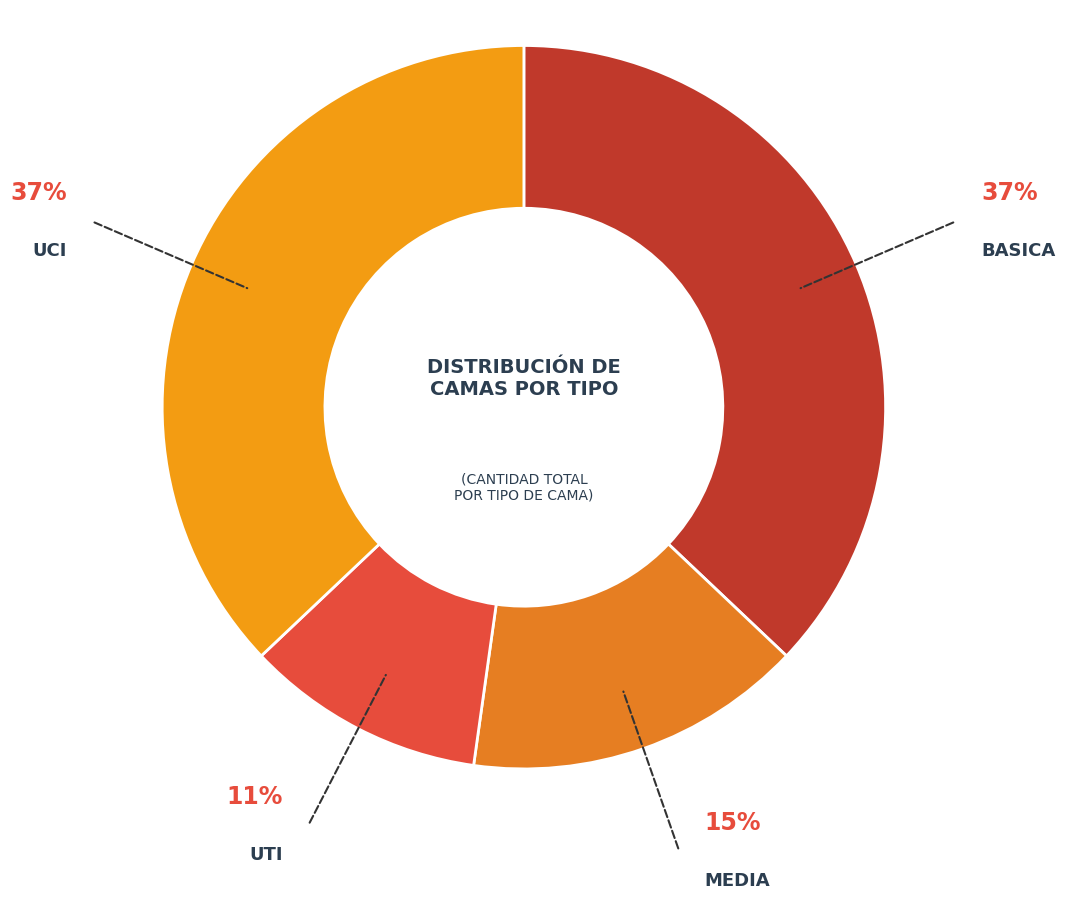

Rank the categories by value from highest to lowest.

Basica, UCI, Media, UTI